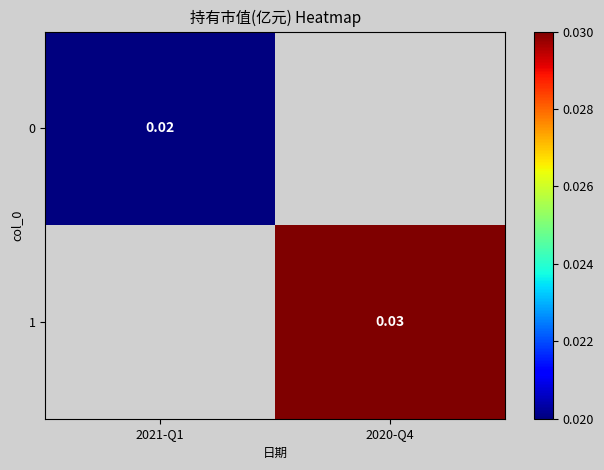

Is the value of 0 at 2021-Q1 greater than the value of 1 at 2020-Q4?

No